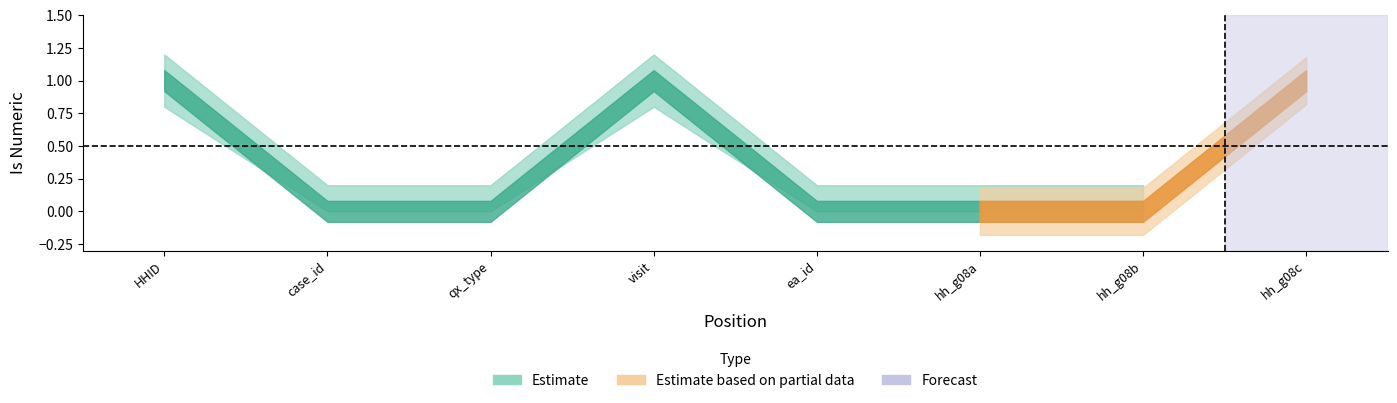

List the labels in order of Estimate value, largest first.

1, 4, 8, 2, 3, 5, 6, 7